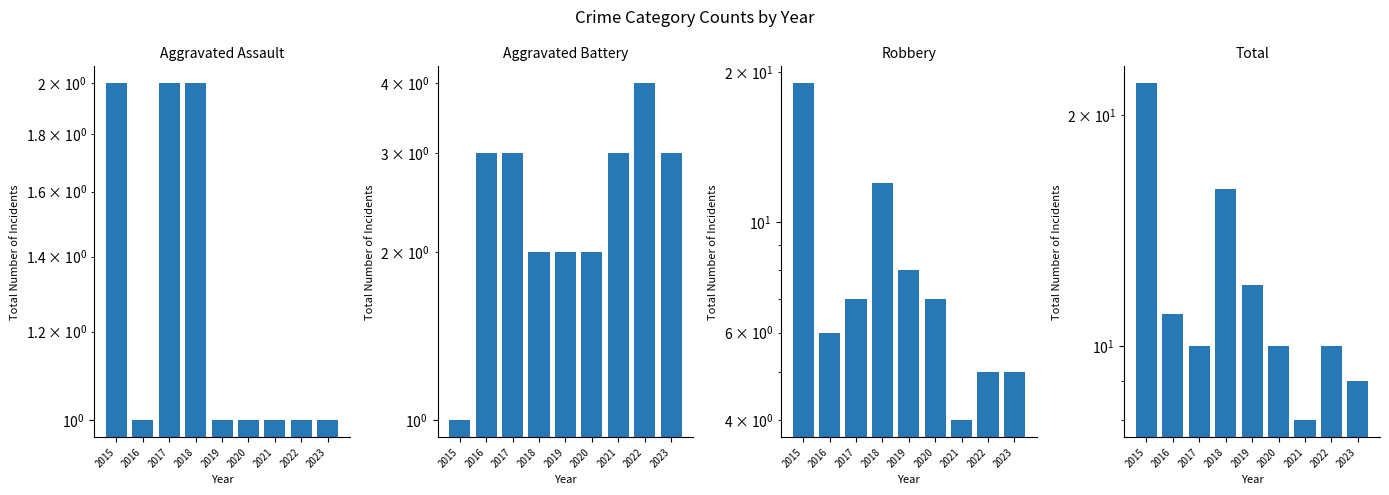

How many values in the Robbery series exceed 7?

3